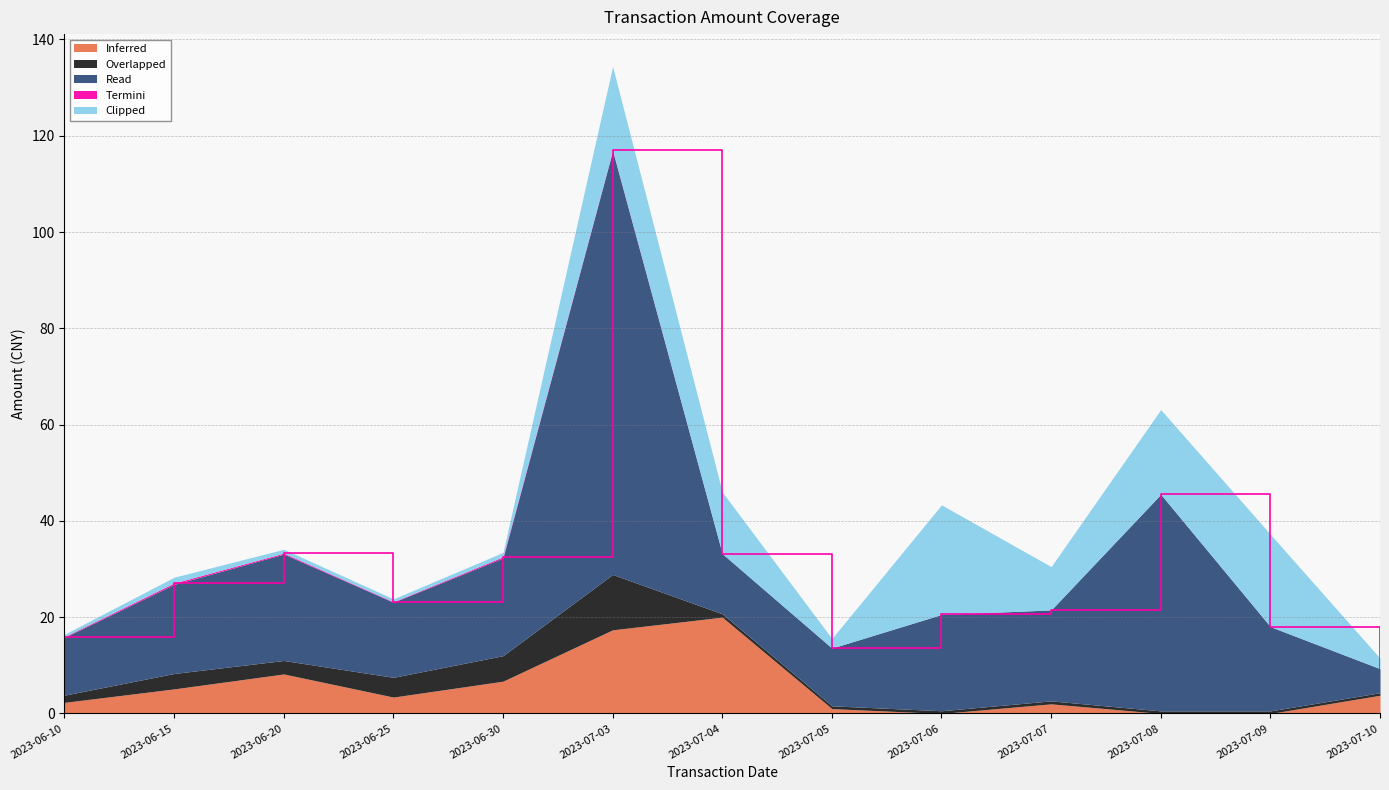

How many lines are shown in the chart?

5